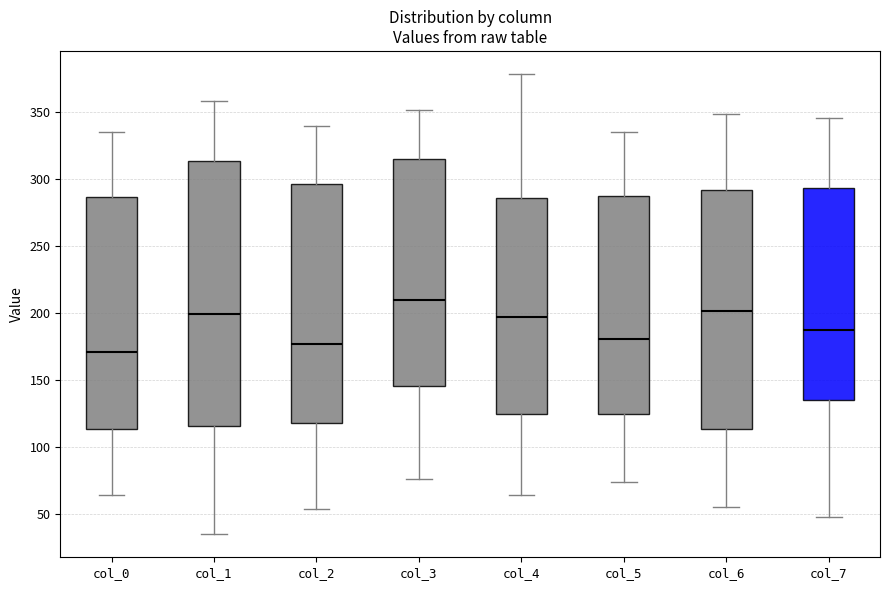

Reading left to right, transcribe this box plot: for each box, give where its median line is, the range the box spans, and where its two whiskers end, as read against the y-axis. The values are not printed on the chart, so give them approximately, as read against the axis.

col_0: median 170, box 115 to 285, whiskers 65 to 335
col_1: median 200, box 115 to 315, whiskers 35 to 360
col_2: median 175, box 120 to 295, whiskers 55 to 340
col_3: median 210, box 145 to 315, whiskers 75 to 350
col_4: median 195, box 125 to 285, whiskers 65 to 380
col_5: median 180, box 125 to 285, whiskers 75 to 335
col_6: median 200, box 115 to 290, whiskers 55 to 350
col_7: median 190, box 135 to 295, whiskers 50 to 345